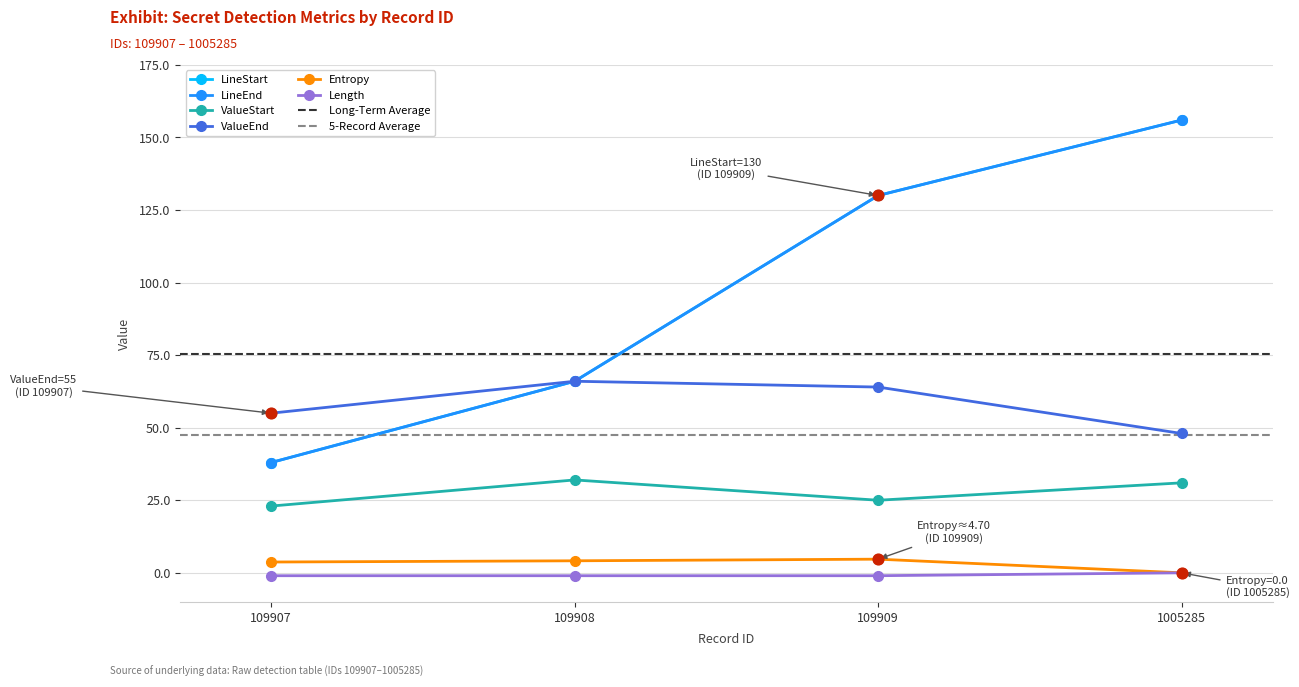

At how many categories does at least one series exceed 106?

2